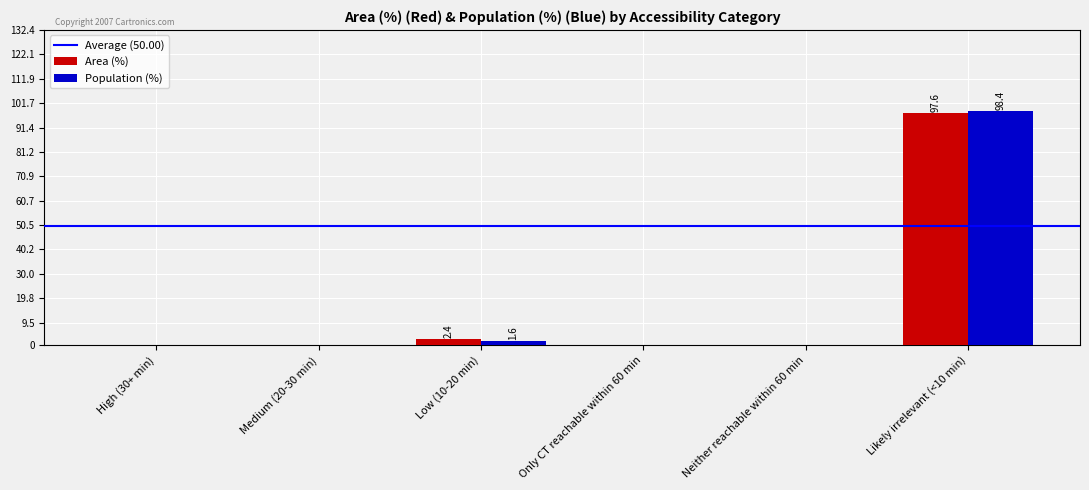

What is the highest value of the Area (%) series?

97.6